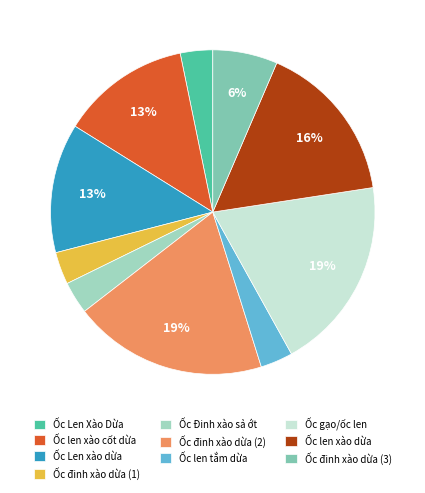

The Ốc len xào cốt dừa slice represents 13% of the pie. True or false?

True